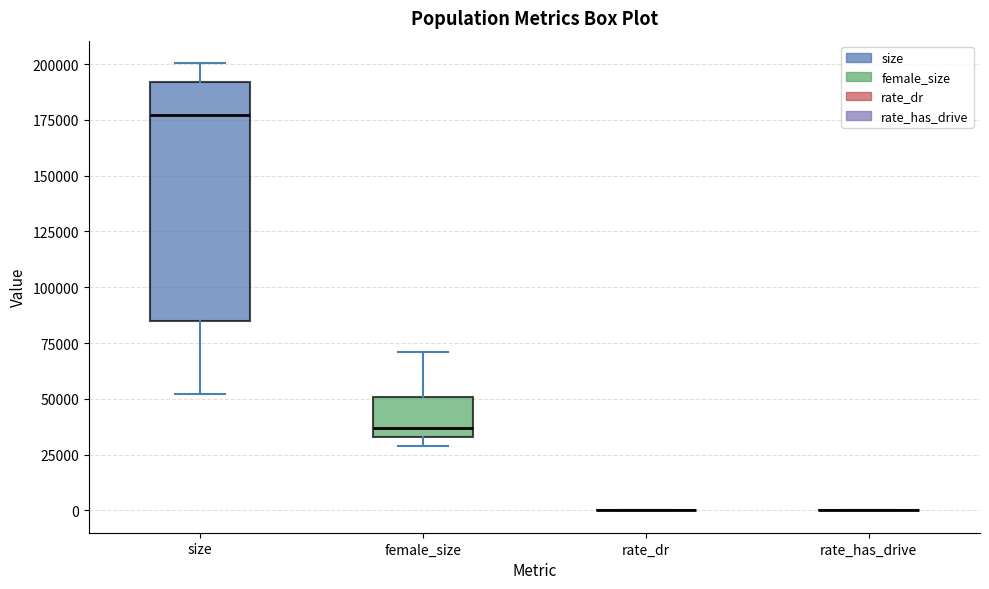

Which box is the tallest, from its lower edge to its upper edge?

size